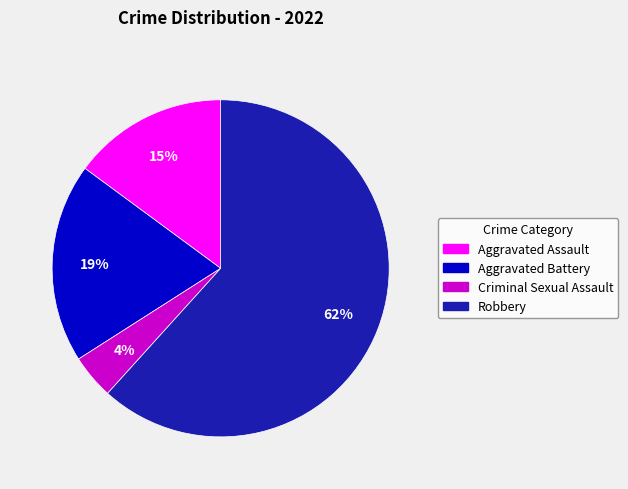

To the nearest percent, what is the average slice percentage?

25%